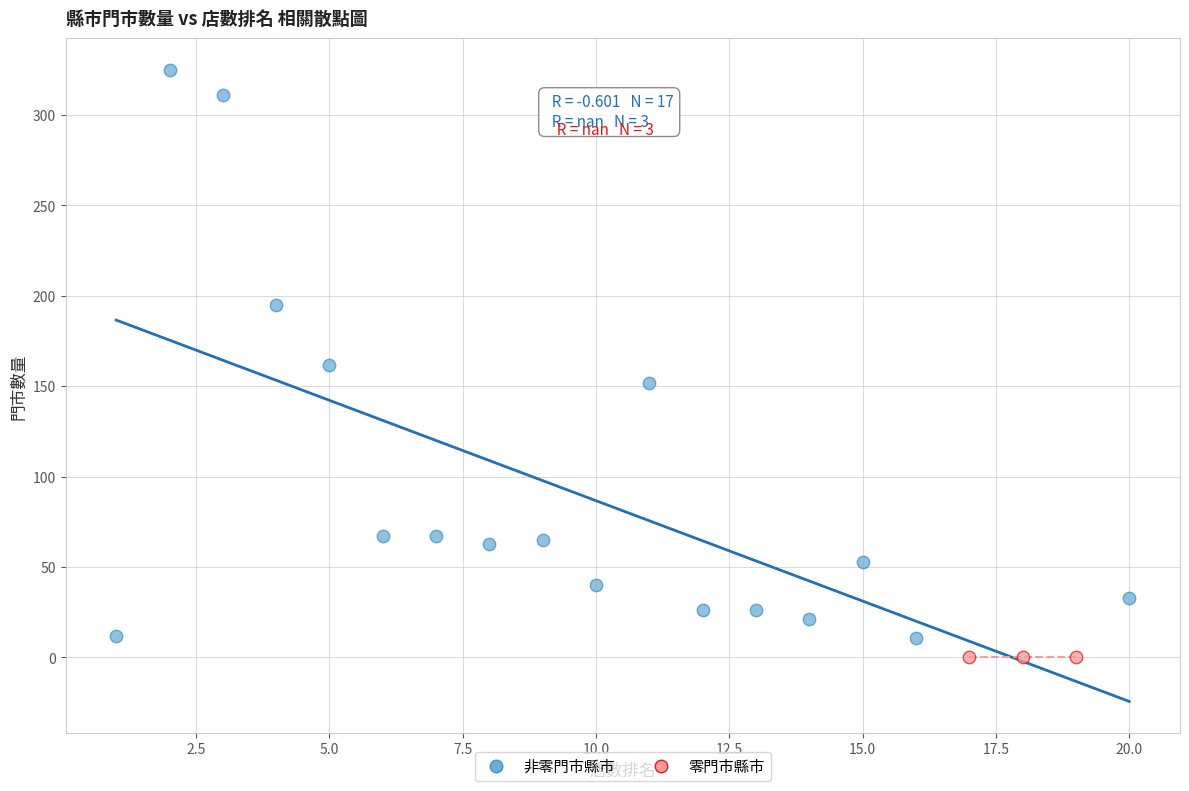

What are all the series names shown in the legend?

非零門市縣市, 零門市縣市